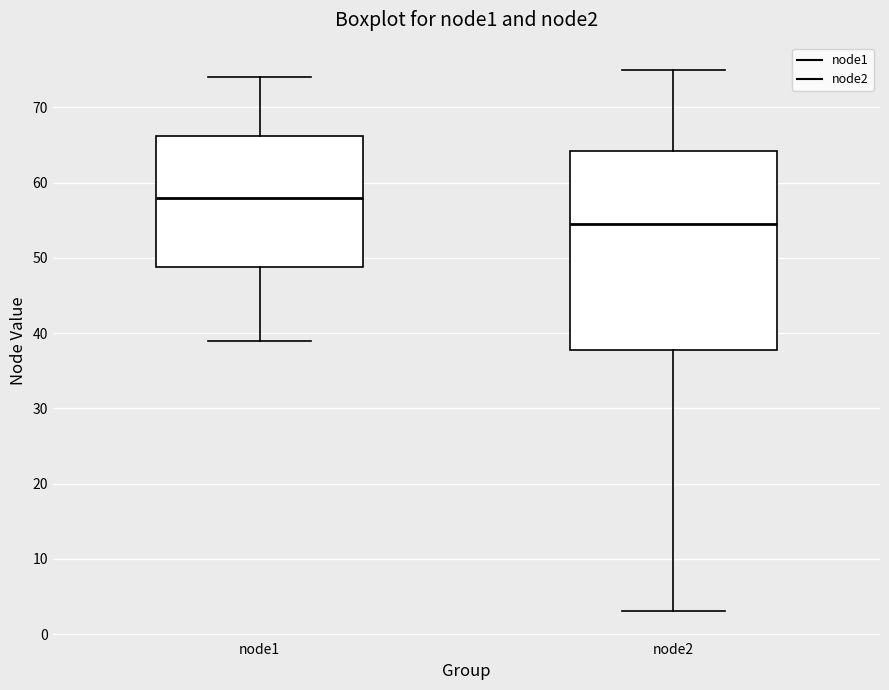

Where does the median line of the box for node1 sit on the y-axis? The values are not printed on the chart, so give them approximately, as read against the axis.

58